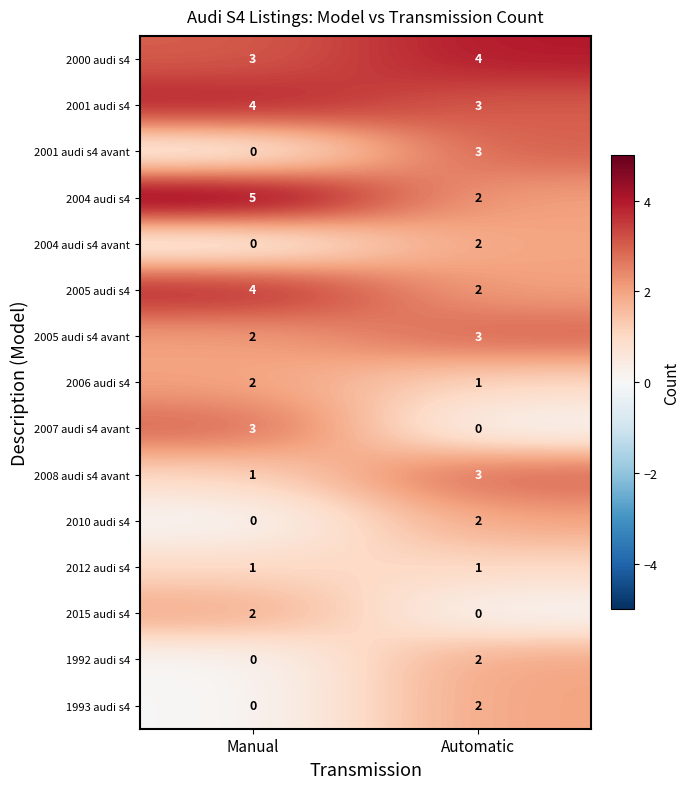

Reading left to right, transcribe all the data shown in this chart.

2000 audi s4: Manual=3	Automatic=4
2001 audi s4: Manual=4	Automatic=3
2001 audi s4 avant: Manual=0	Automatic=3
2004 audi s4: Manual=5	Automatic=2
2004 audi s4 avant: Manual=0	Automatic=2
2005 audi s4: Manual=4	Automatic=2
2005 audi s4 avant: Manual=2	Automatic=3
2006 audi s4: Manual=2	Automatic=1
2007 audi s4 avant: Manual=3	Automatic=0
2008 audi s4 avant: Manual=1	Automatic=3
2010 audi s4: Manual=0	Automatic=2
2012 audi s4: Manual=1	Automatic=1
2015 audi s4: Manual=2	Automatic=0
1992 audi s4: Manual=0	Automatic=2
1993 audi s4: Manual=0	Automatic=2